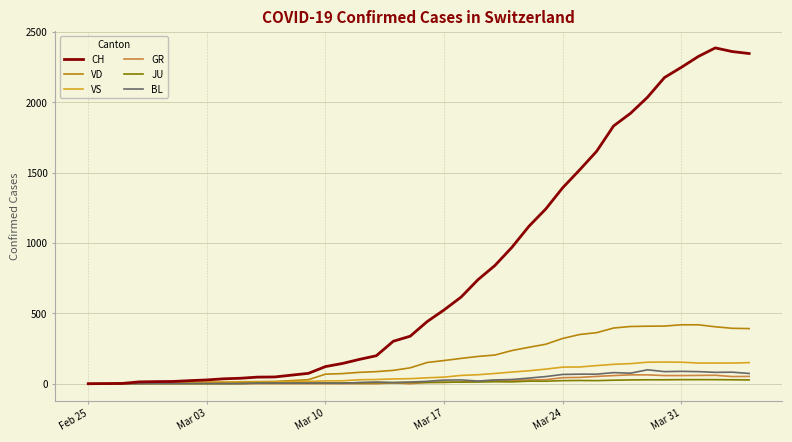

How many lines are shown in the chart?

6